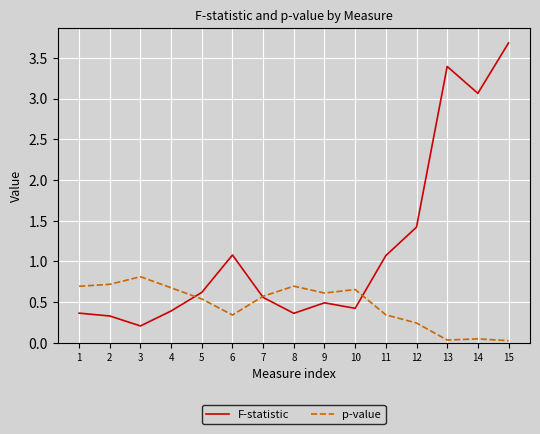

Which series has the largest total across all categories?

F-statistic